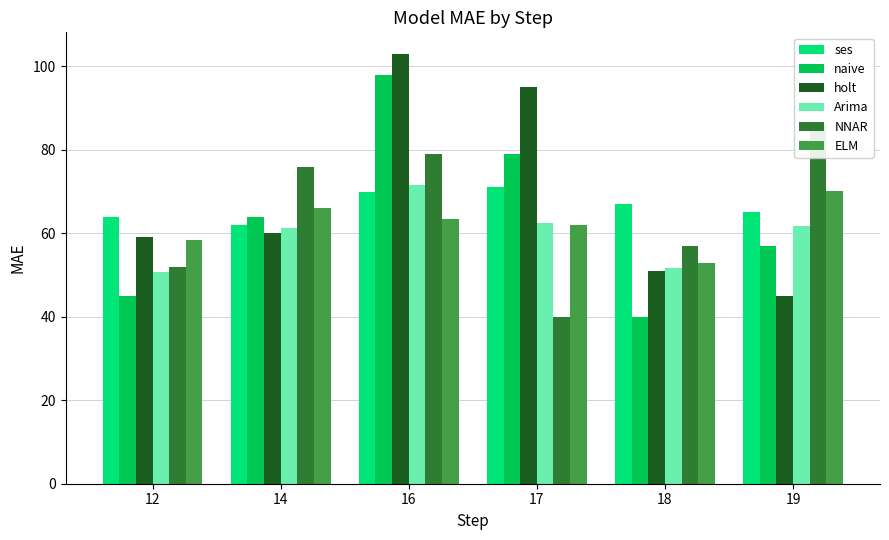

At how many categories does at least one series exceed 95?

1